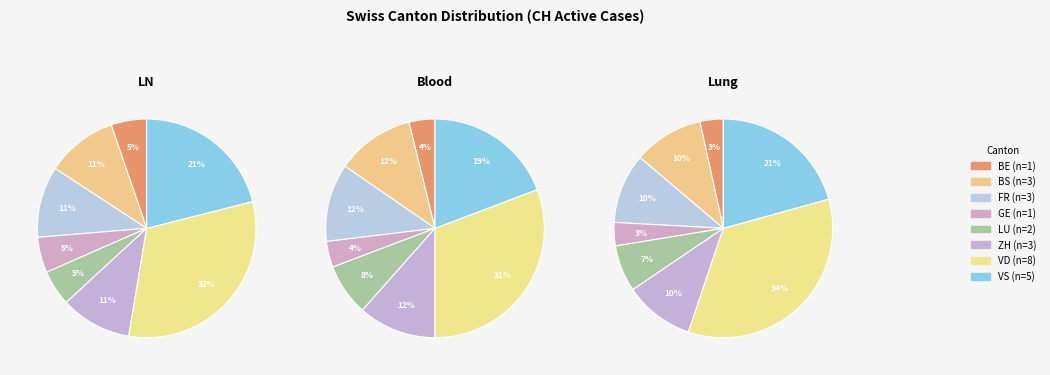

Is there any slice that represents more than half of the pie?

No